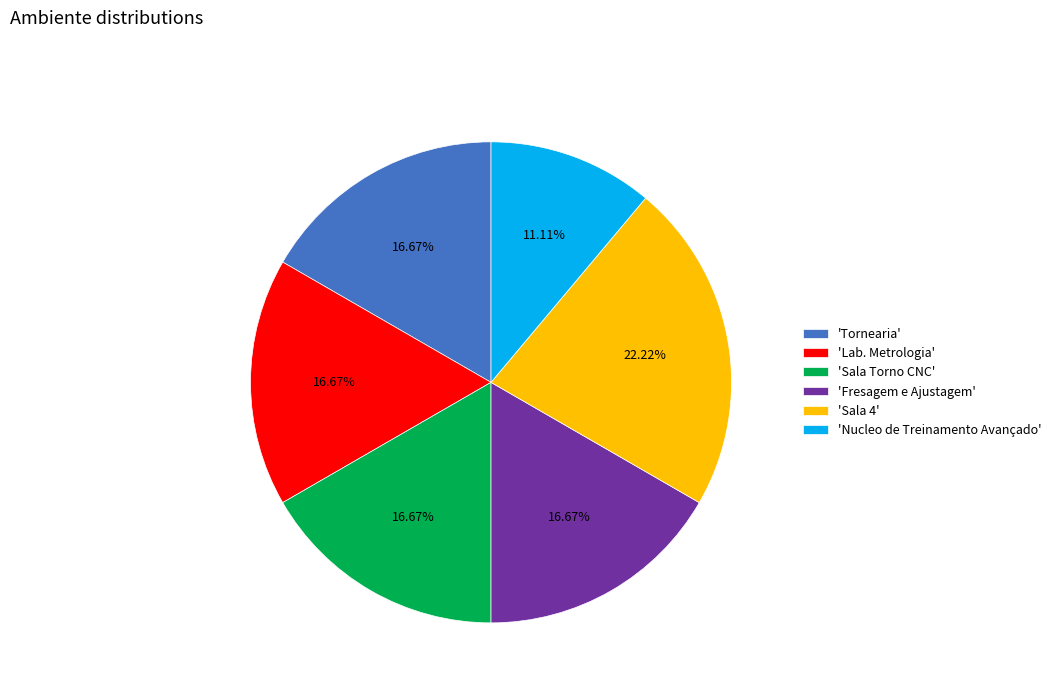

Does 'Fresagem e Ajustagem' represent more than half of the total?

No